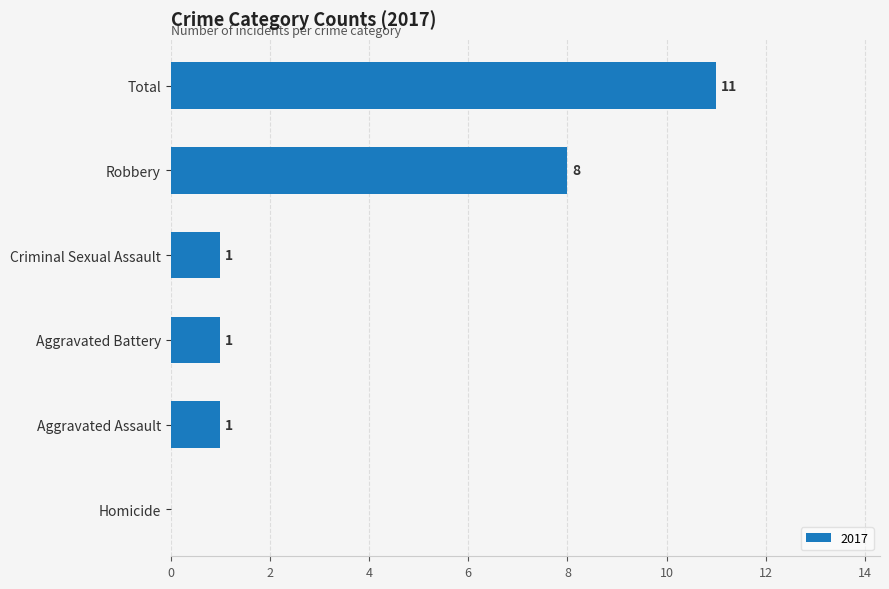

Count the number of data series in this chart.

1